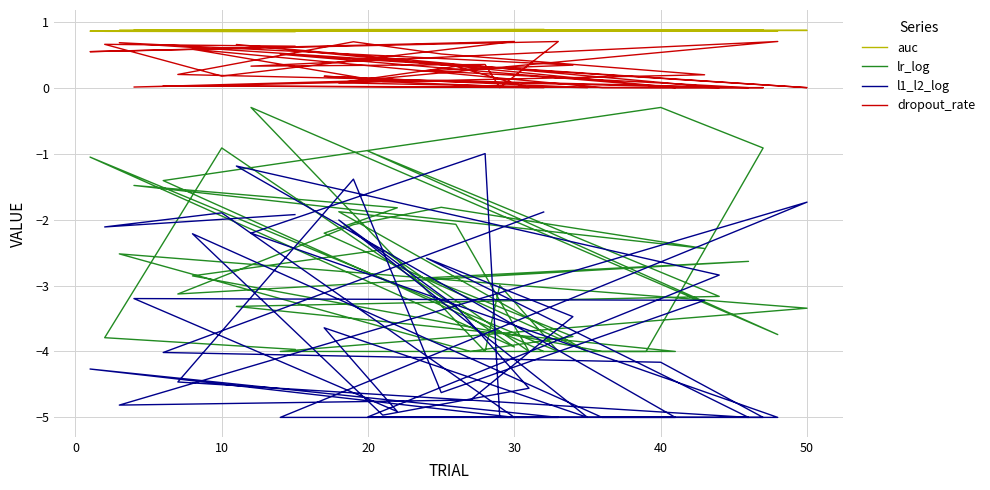

List the series in order of their peak value, highest first.

auc, dropout_rate, lr_log, l1_l2_log